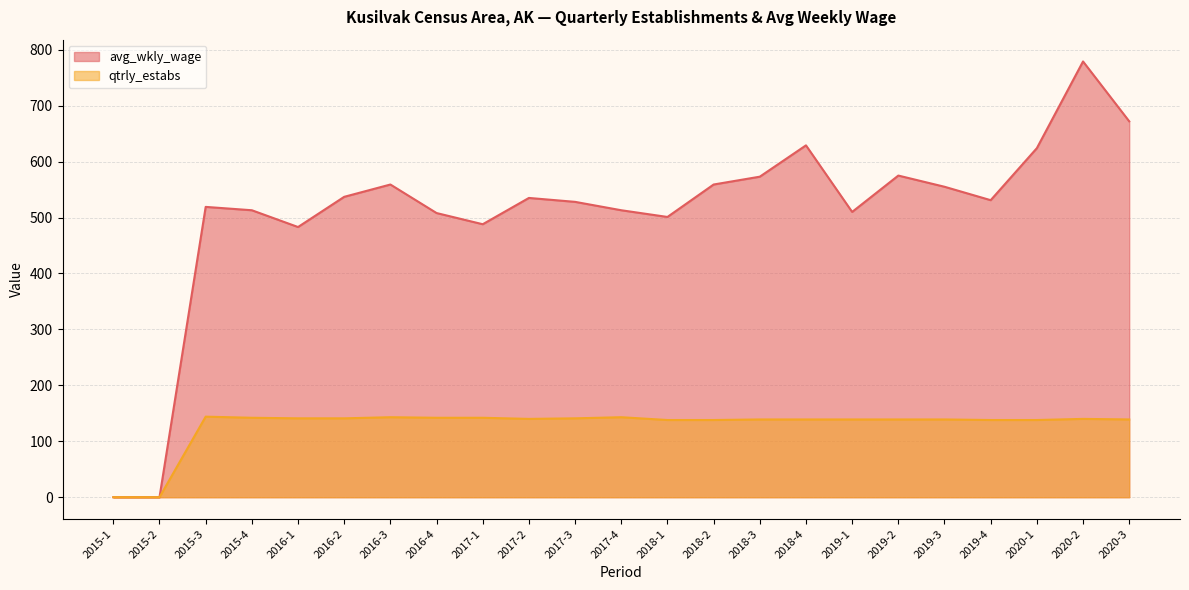

What is the spread (max minus min) of values at 2019-1?

371